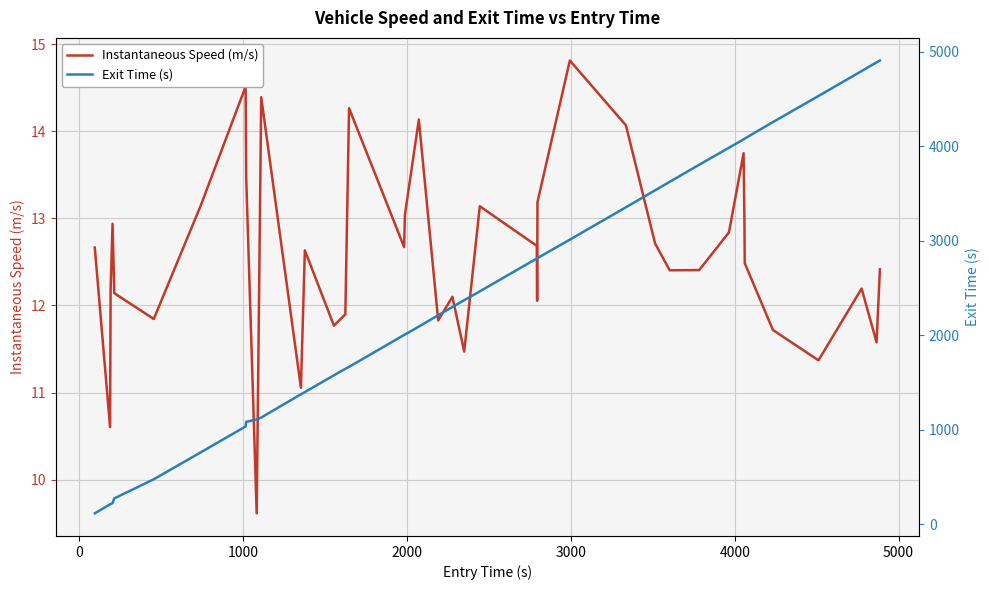

True or false: Instantaneous Speed (m/s) and Exit Time (s) intersect in this chart.

False